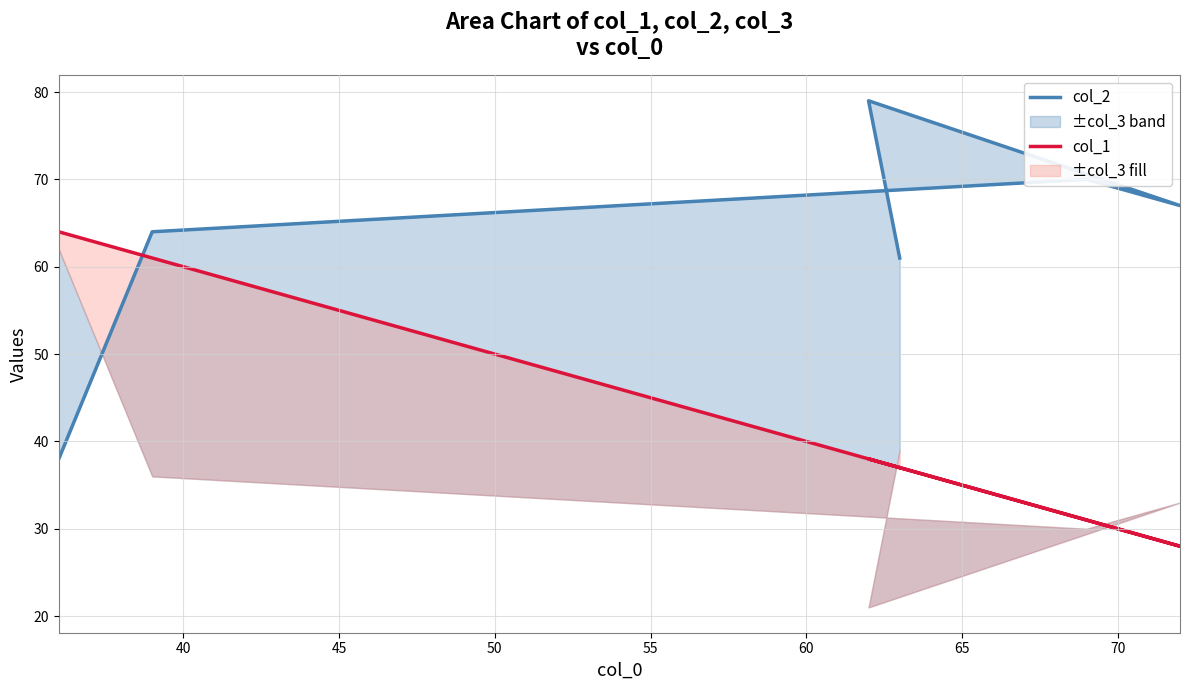

Which series has the largest total across all categories?

col_2